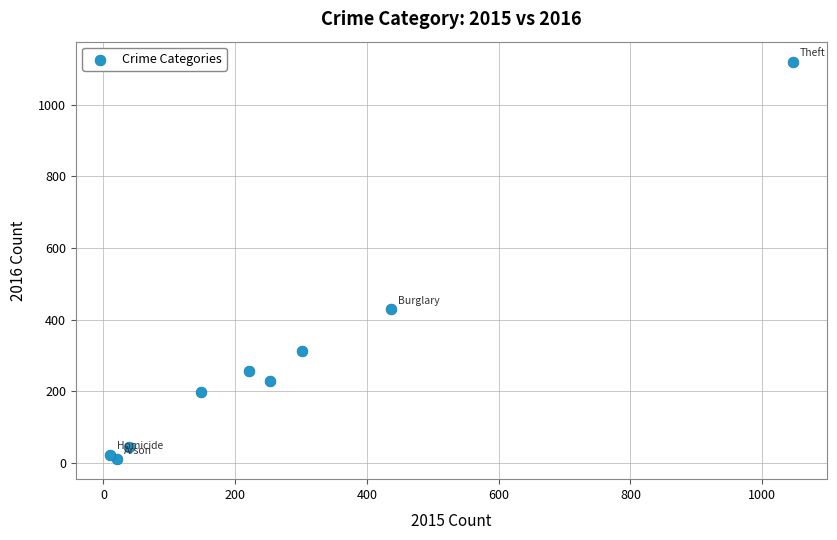

What Y value in the scatter plot is closest to 565?

429